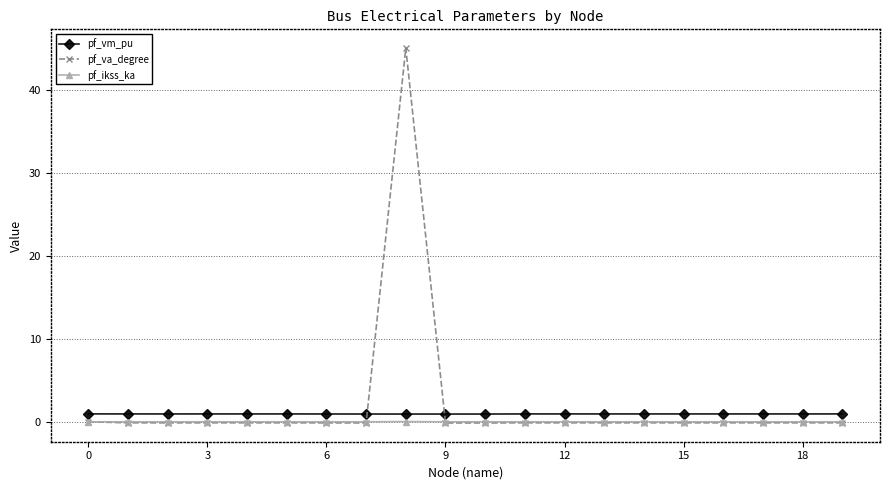

True or false: pf_va_degree has more than 1 interior local peaks.

True